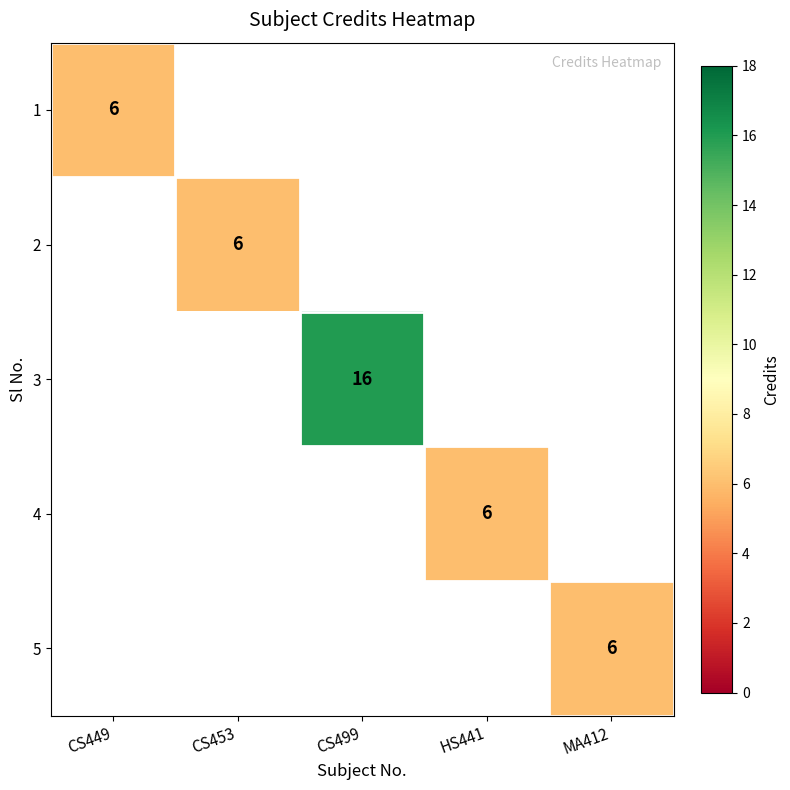

What is the maximum value shown in the chart?

16.0